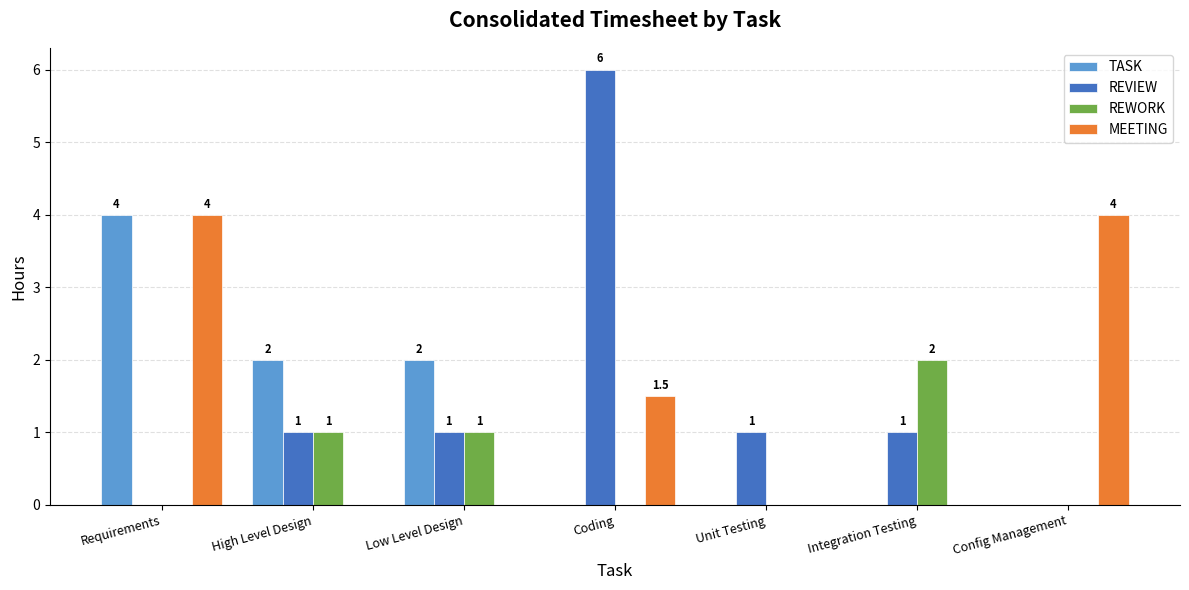

Where is MEETING nearest to the value 2?

Coding